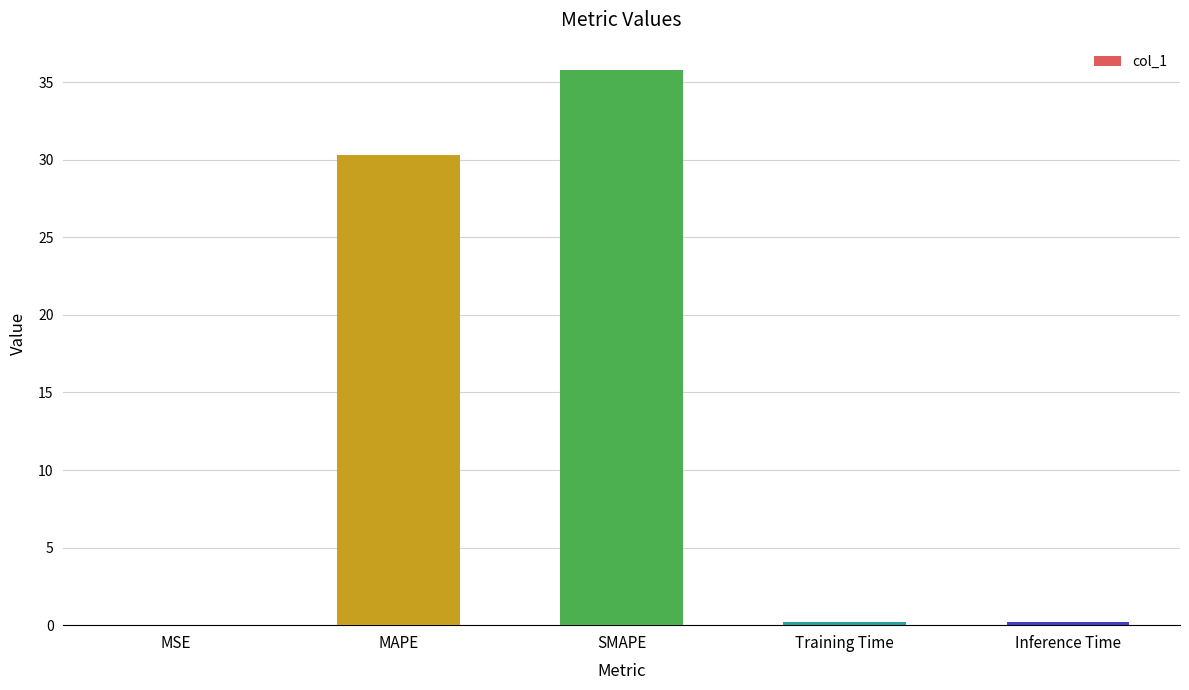

What is the sum of all values?

66.5